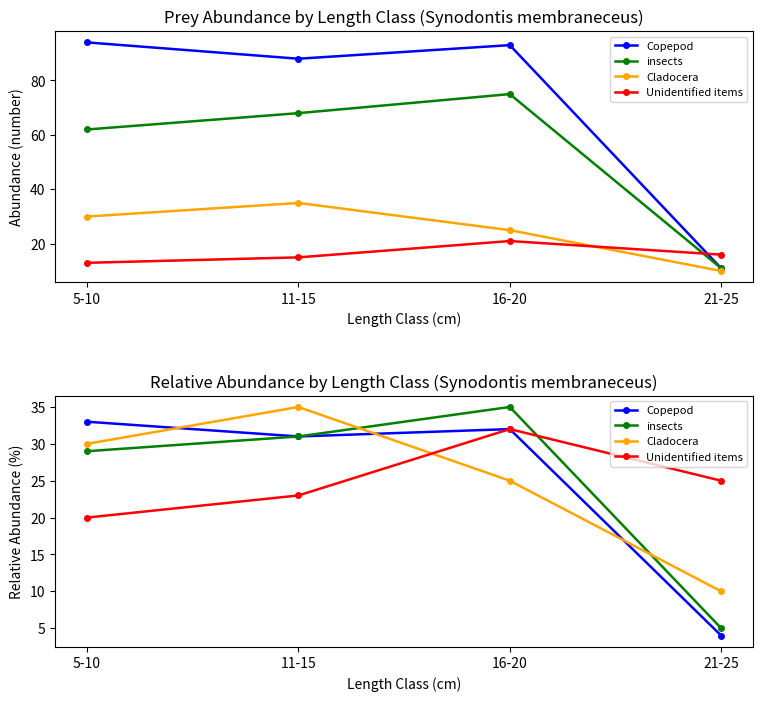

In Copepod, how many points are higher than both neighbors (excluding endpoints)?

1